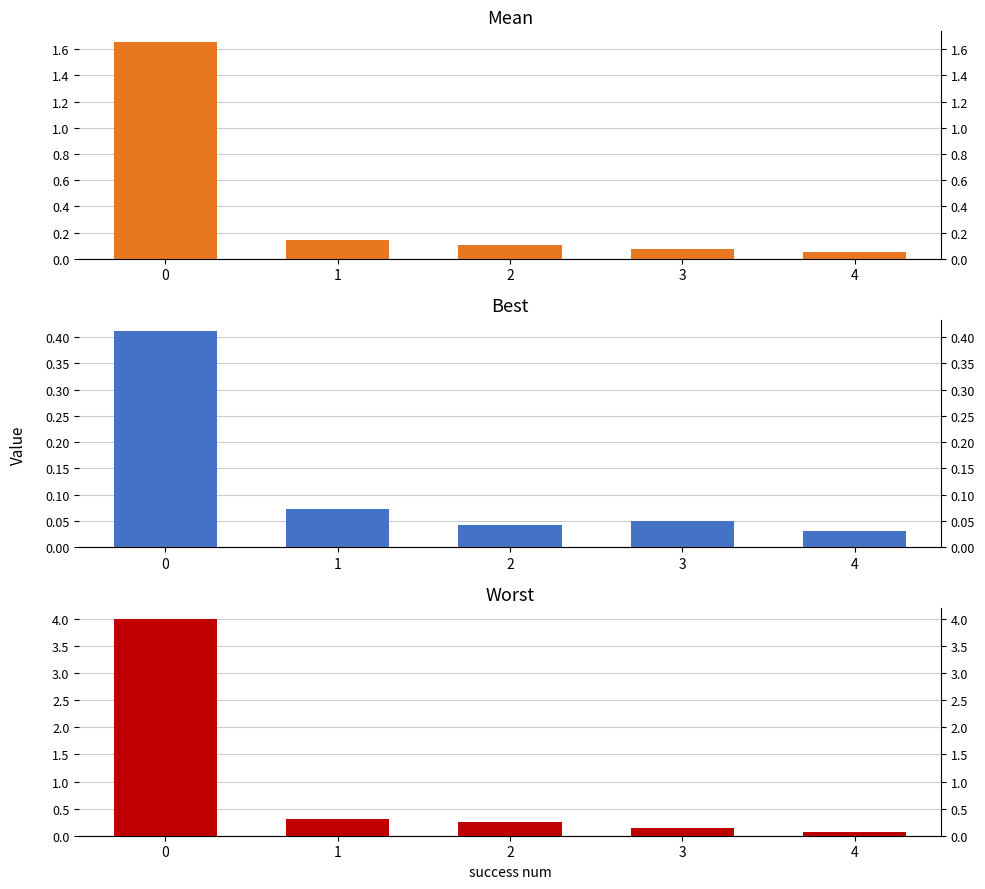

Reading left to right, list all the values displayed in this chart.

mean: 1.7	0.1	0.1	0.1	0.0
best: 0.4	0.1	0.0	0.1	0.0
worst: 4.0	0.3	0.2	0.1	0.1